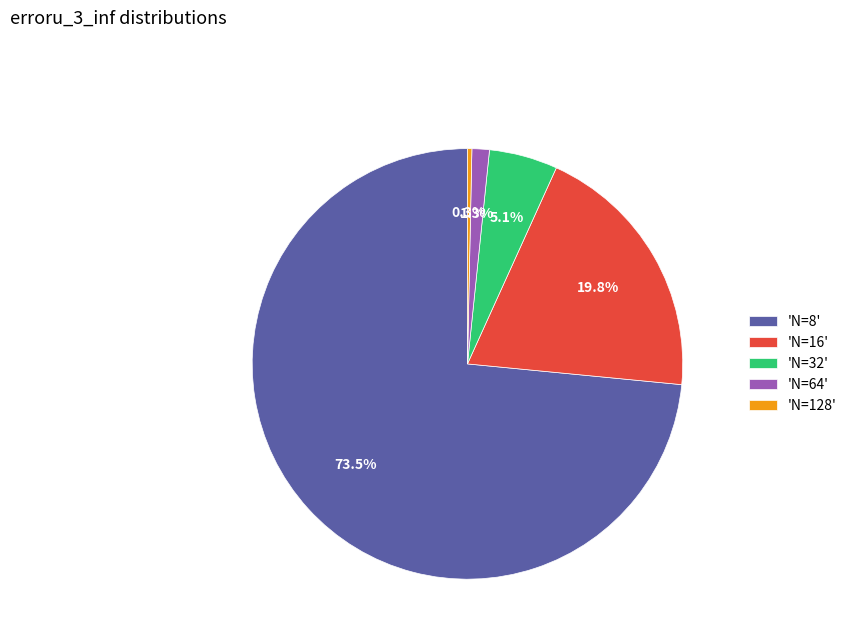

Count the number of slices in the pie.

5